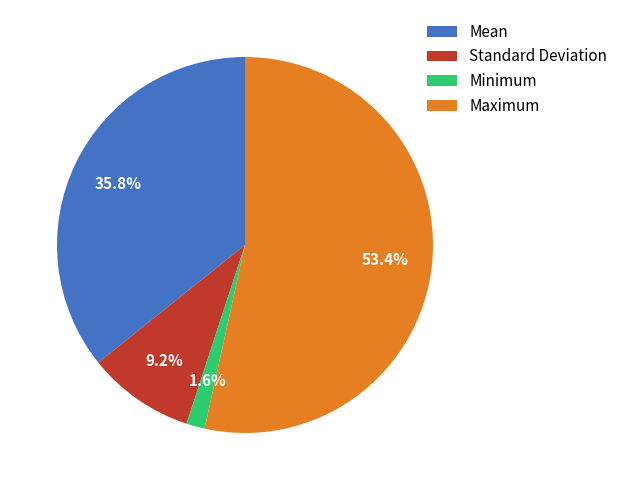

To the nearest percent, what portion does Mean represent?

36%